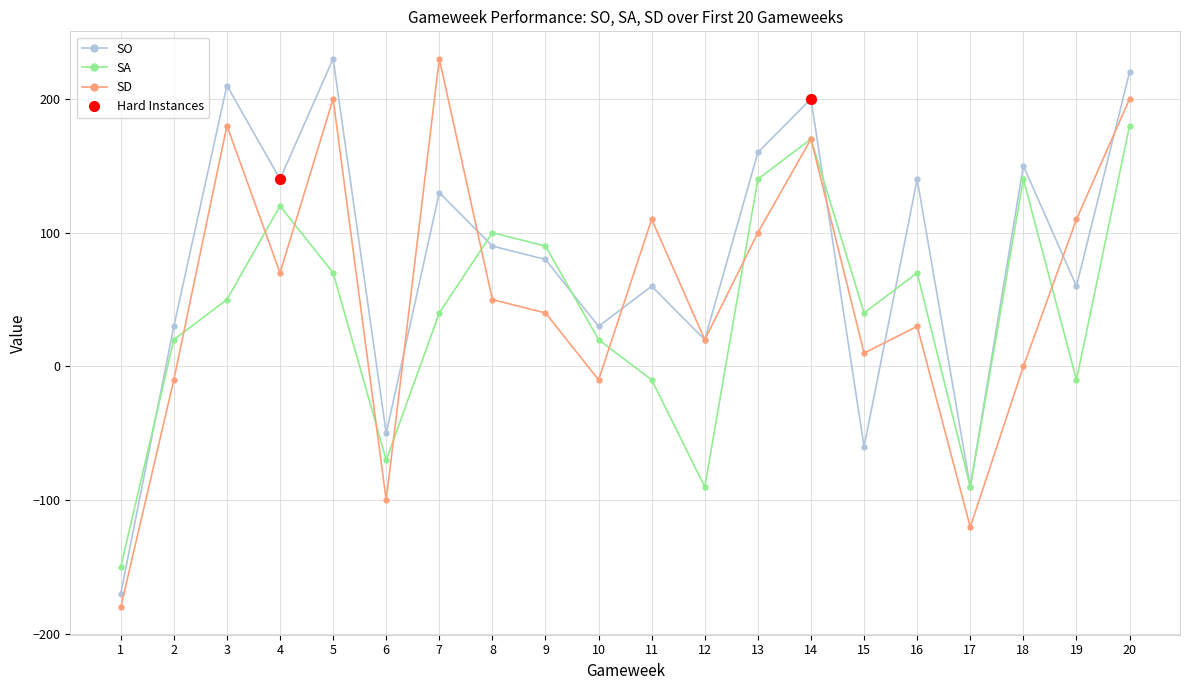

At which category is the sum across all series the highest?

20